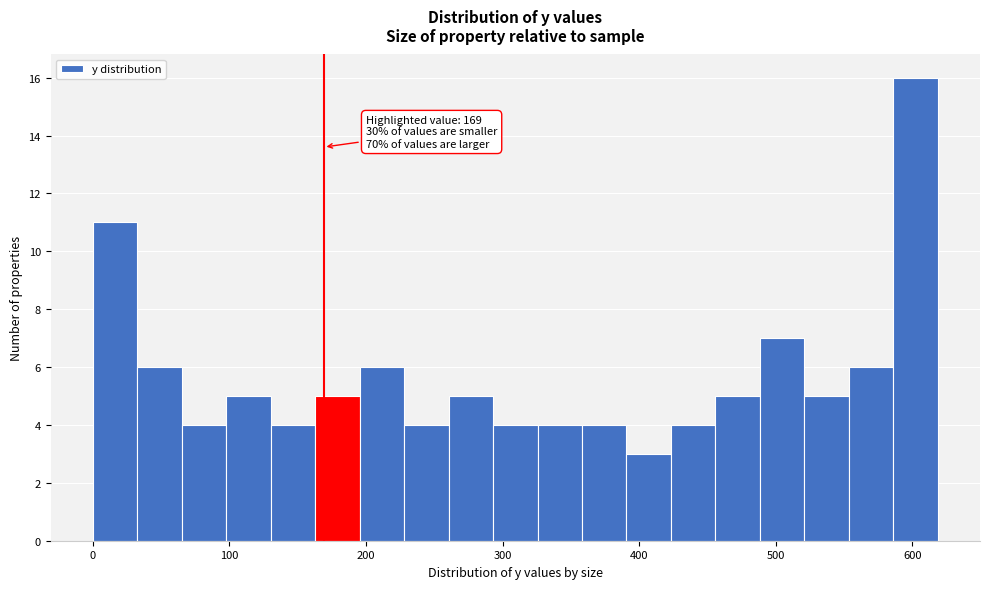

Read against the x-axis, roughly where is the centre of the tallest bar?

600